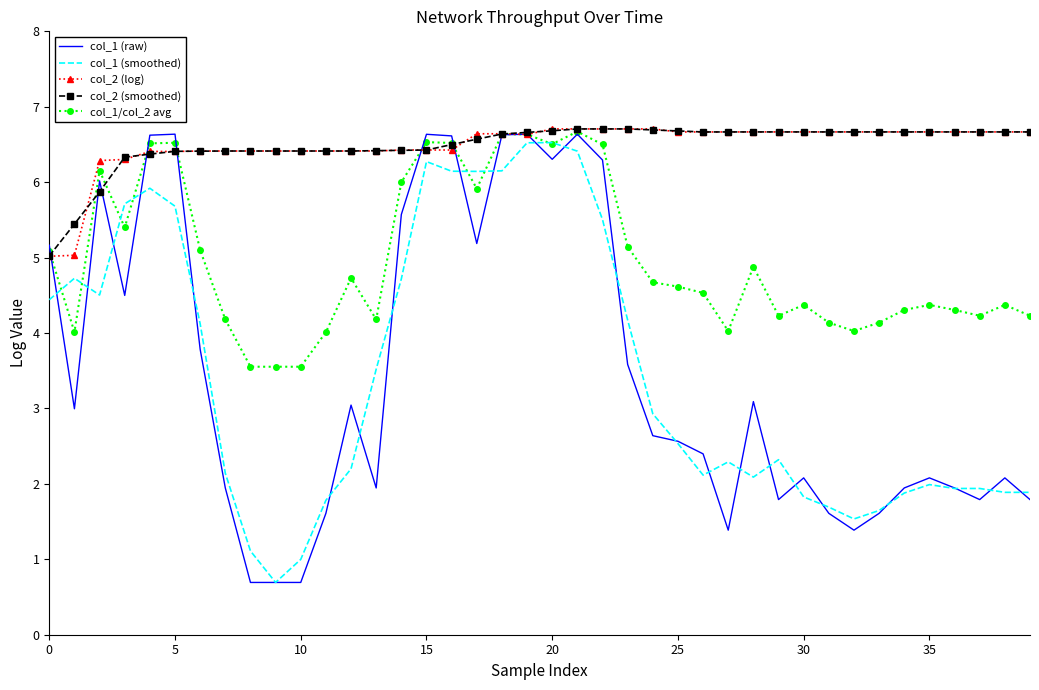

What is the difference between the maximum and second lowest values in the col_1 (smoothed) series?

5.5